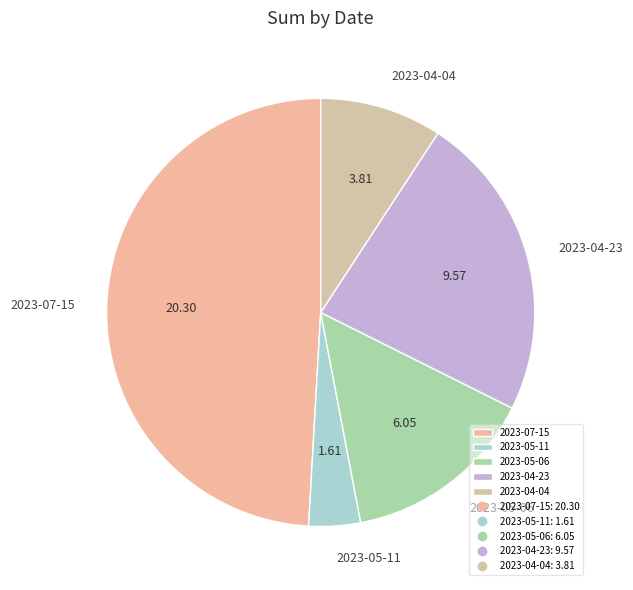

Rank the categories by value from highest to lowest.

2023-07-15, 2023-04-23, 2023-05-06, 2023-04-04, 2023-05-11